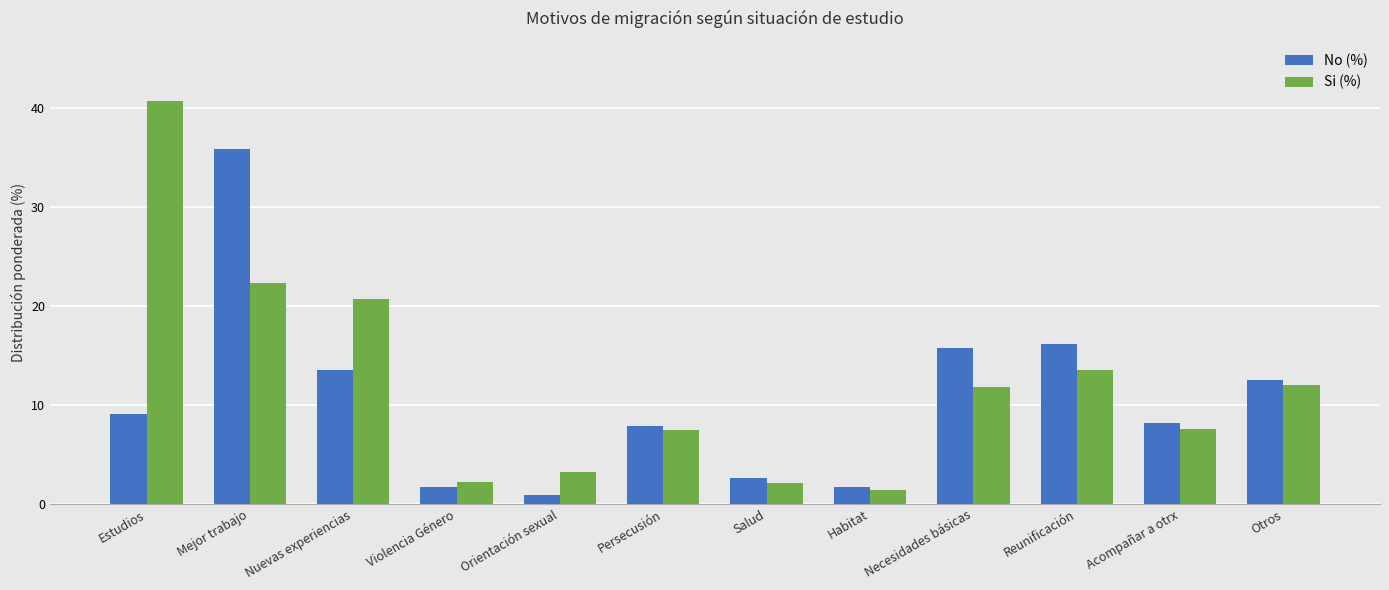

The value of Si (%) at Necesidades básicas is 6.4. True or false?

False